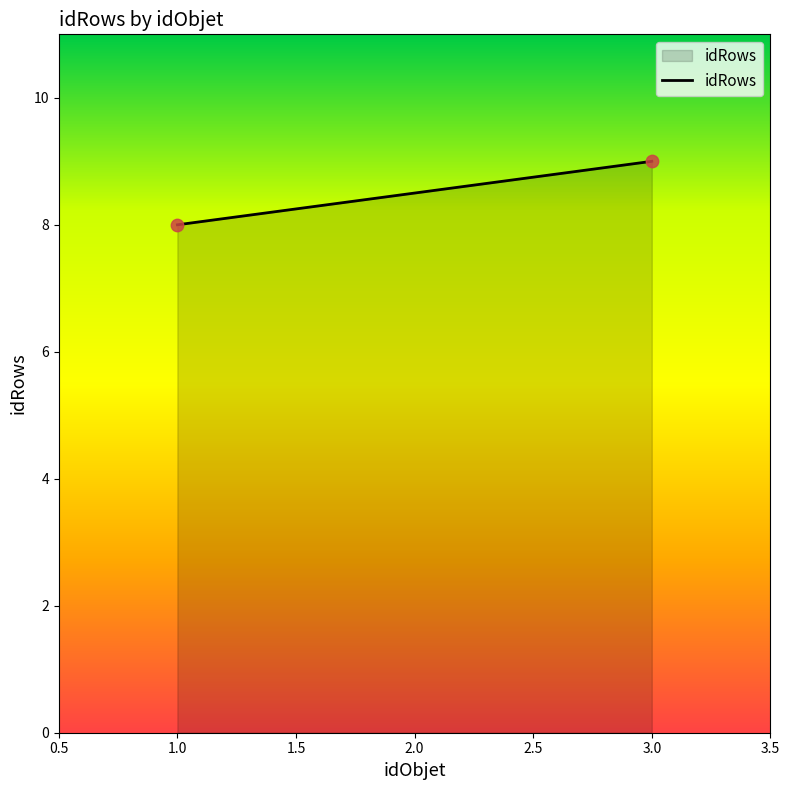

List the coordinates of all points as (Y, X) pairs, reading left to right.

(8, 1)  (9, 3)